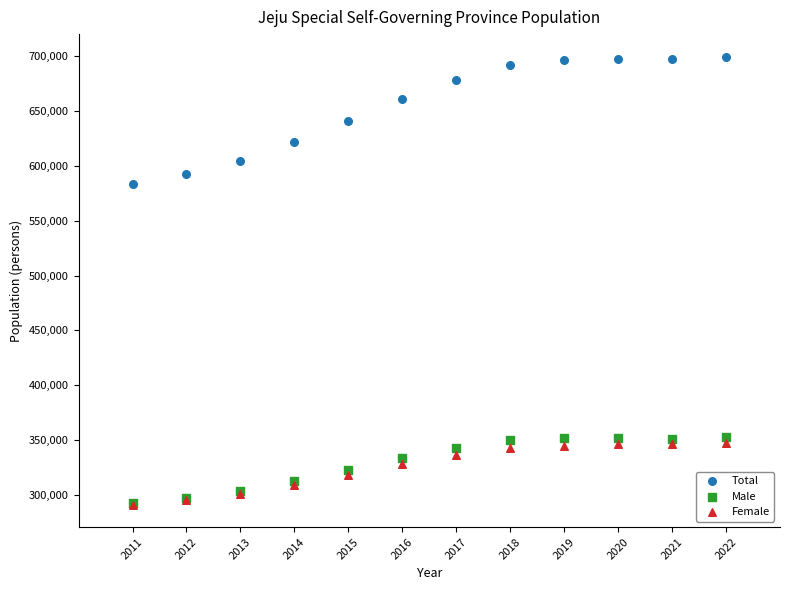

What are all the series names shown in the legend?

Total, Male, Female